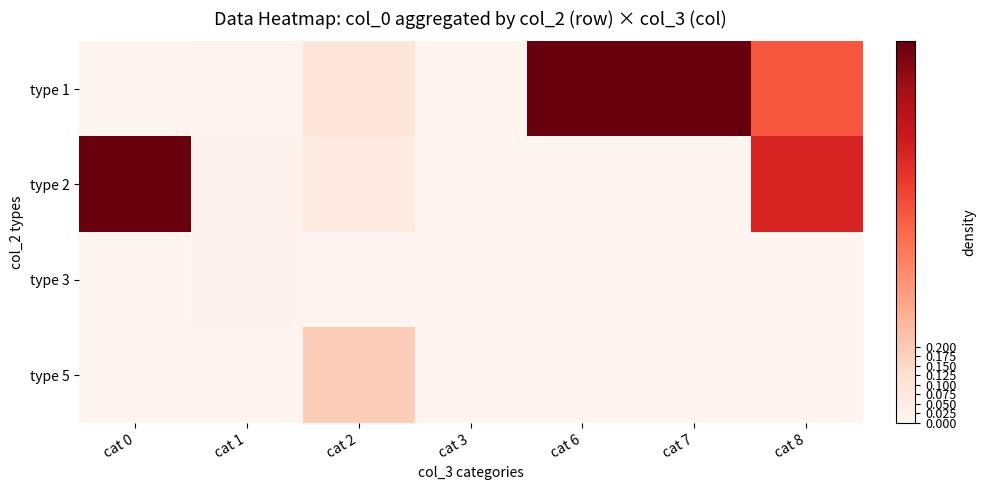

Reading left to right, list all the values displayed in this chart.

type 1: cat 0=0.0	cat 1=0.0	cat 2=0.1	cat 3=0.0	cat 6=1.0	cat 7=1.0	cat 8=0.6
type 2: cat 0=1.0	cat 1=0.0	cat 2=0.1	cat 3=0.0	cat 6=0.0	cat 7=0.0	cat 8=0.7
type 3: cat 0=0.0	cat 1=0.0	cat 2=0.0	cat 3=0.0	cat 6=0.0	cat 7=0.0	cat 8=0.0
type 5: cat 0=0.0	cat 1=0.0	cat 2=0.2	cat 3=0.0	cat 6=0.0	cat 7=0.0	cat 8=0.0